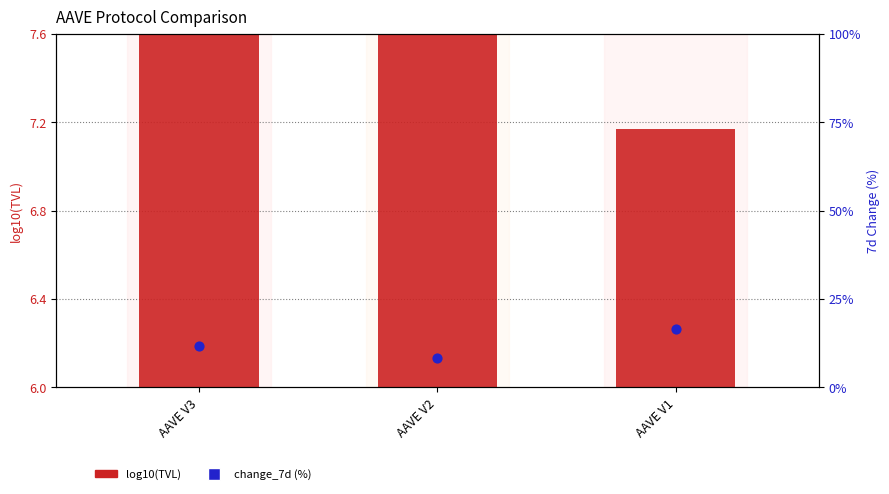

What is the total value across all series at AAVE V1?

23.7